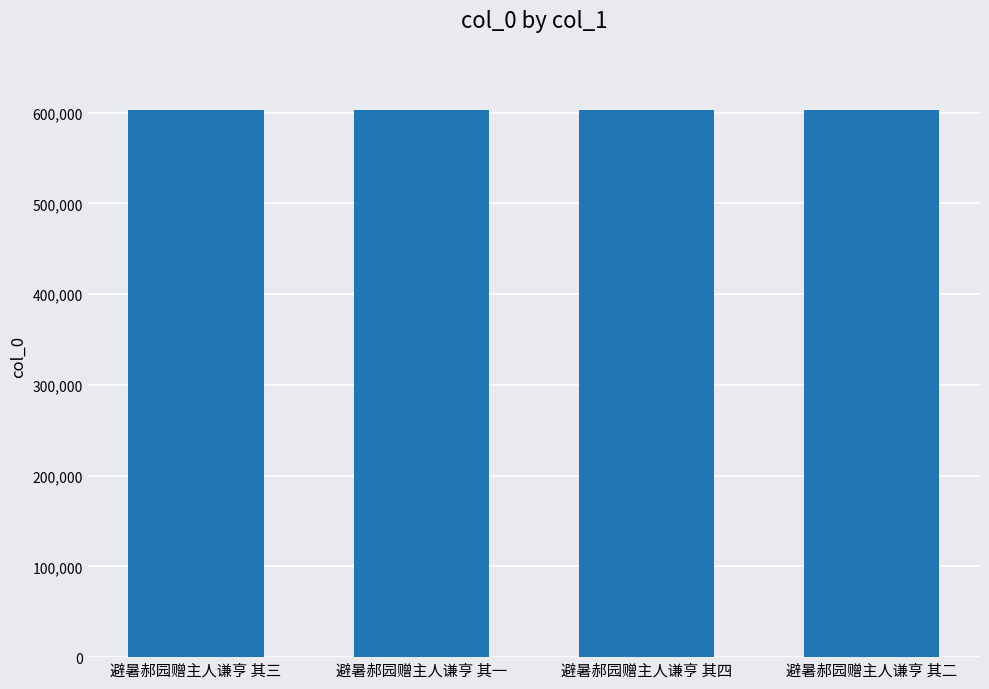

What is the label of the 1st bar from the left?

避暑郝园赠主人谦亨 其三